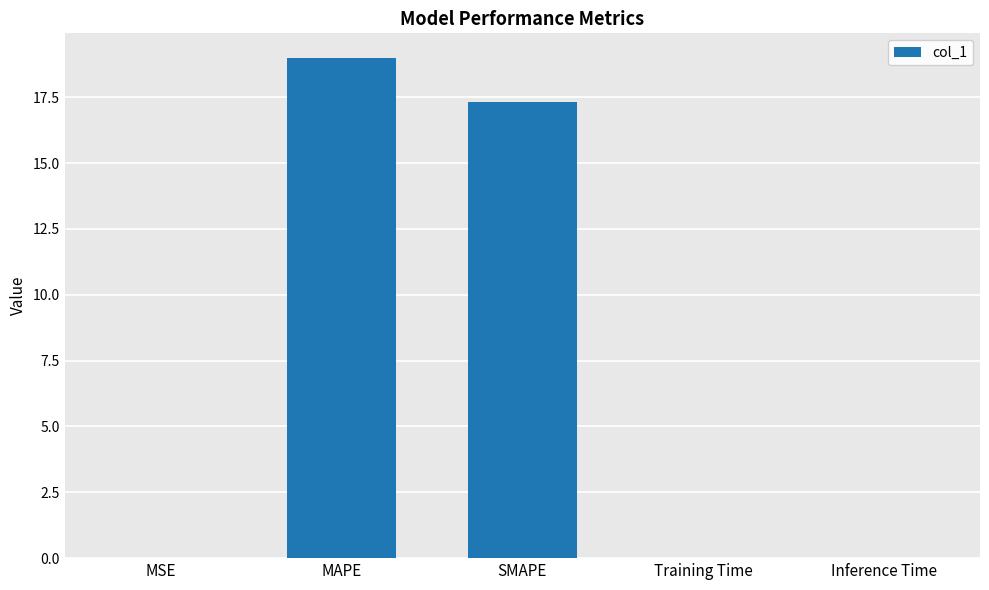

What is the maximum value shown in the chart?

19.0